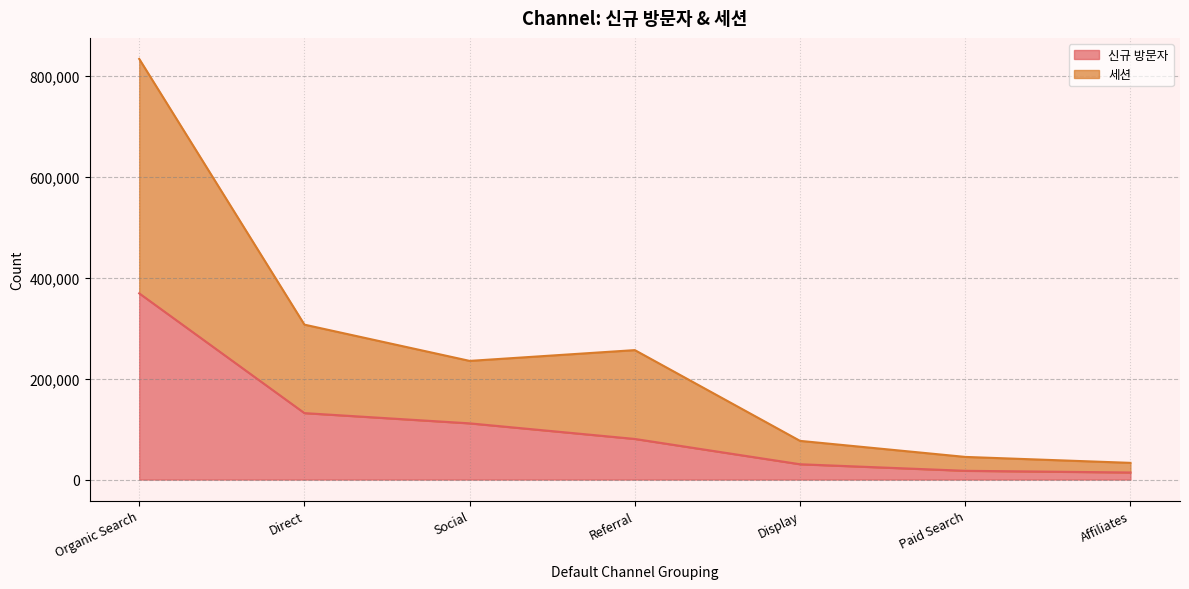

Rank the series at Paid Search from highest to lowest value.

세션, 신규 방문자